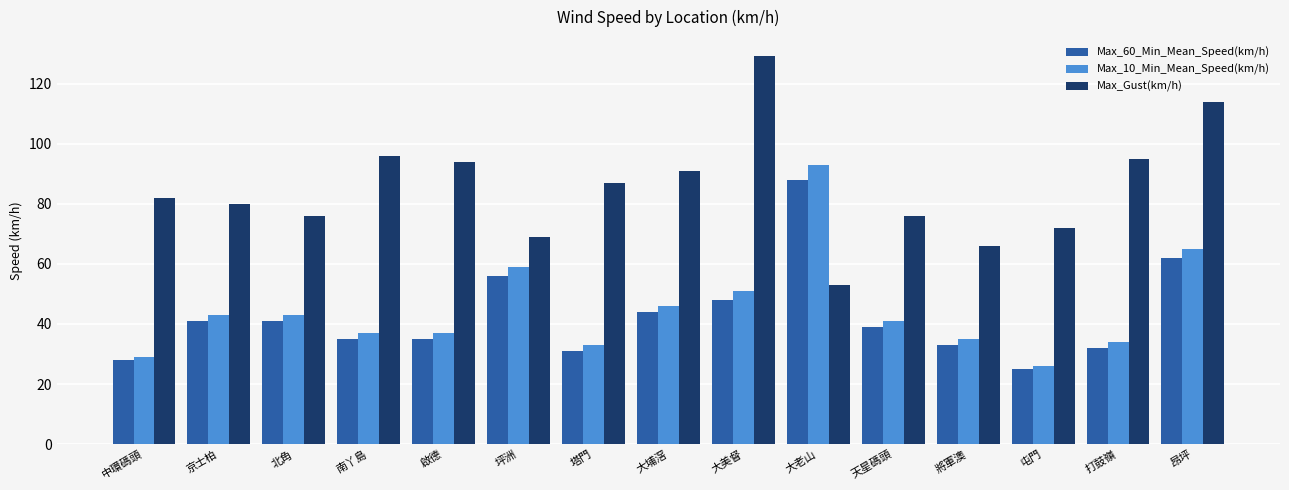

At which label is Max_10_Min_Mean_Speed(km/h) closest to 59?

坪洲